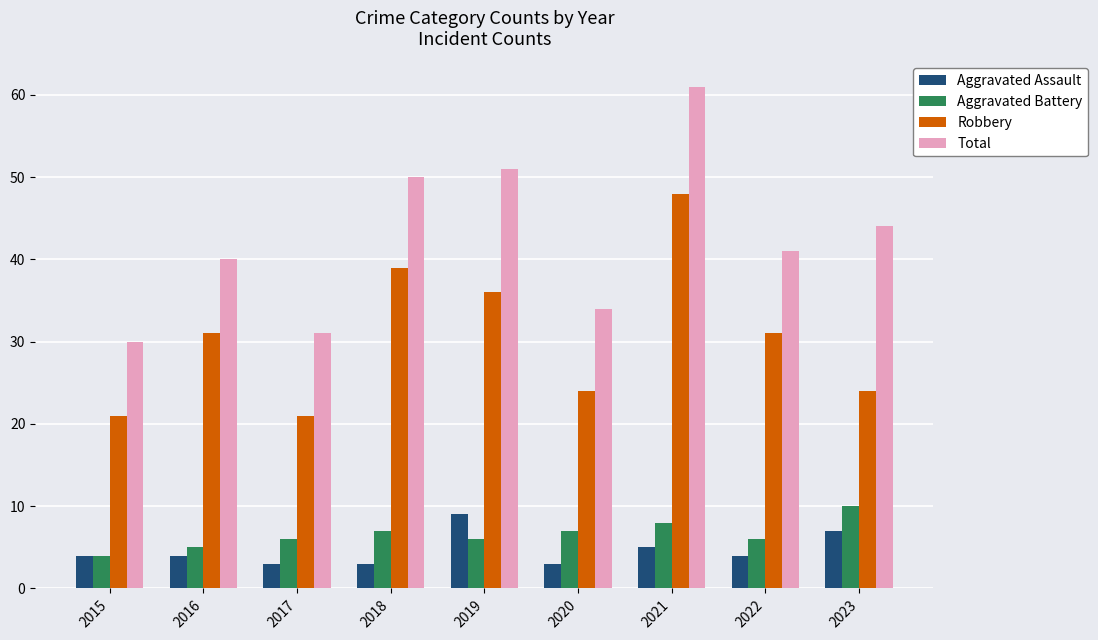

How many bars are there in total?

36